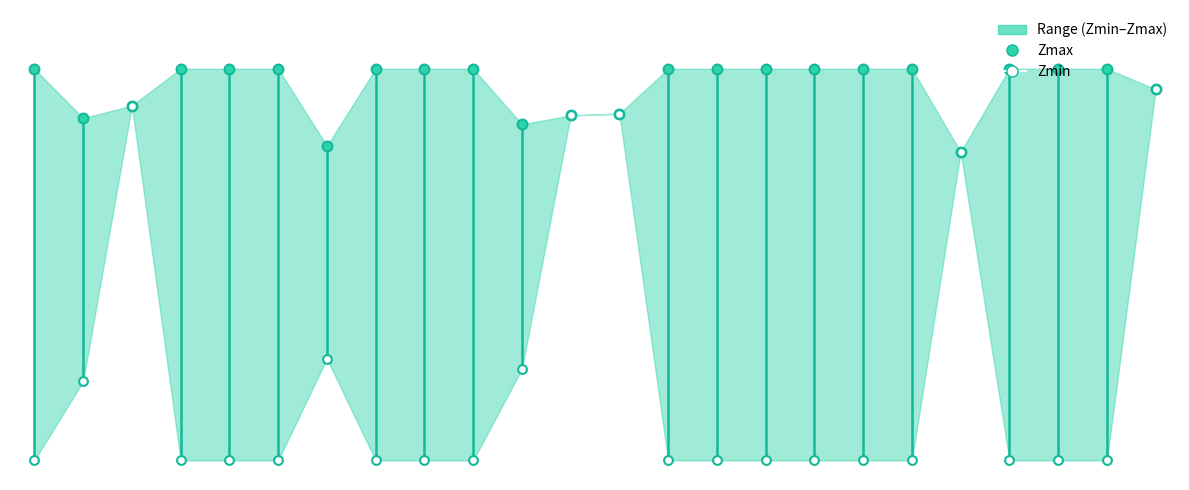

Which series contains the highest Y value?

Zmax